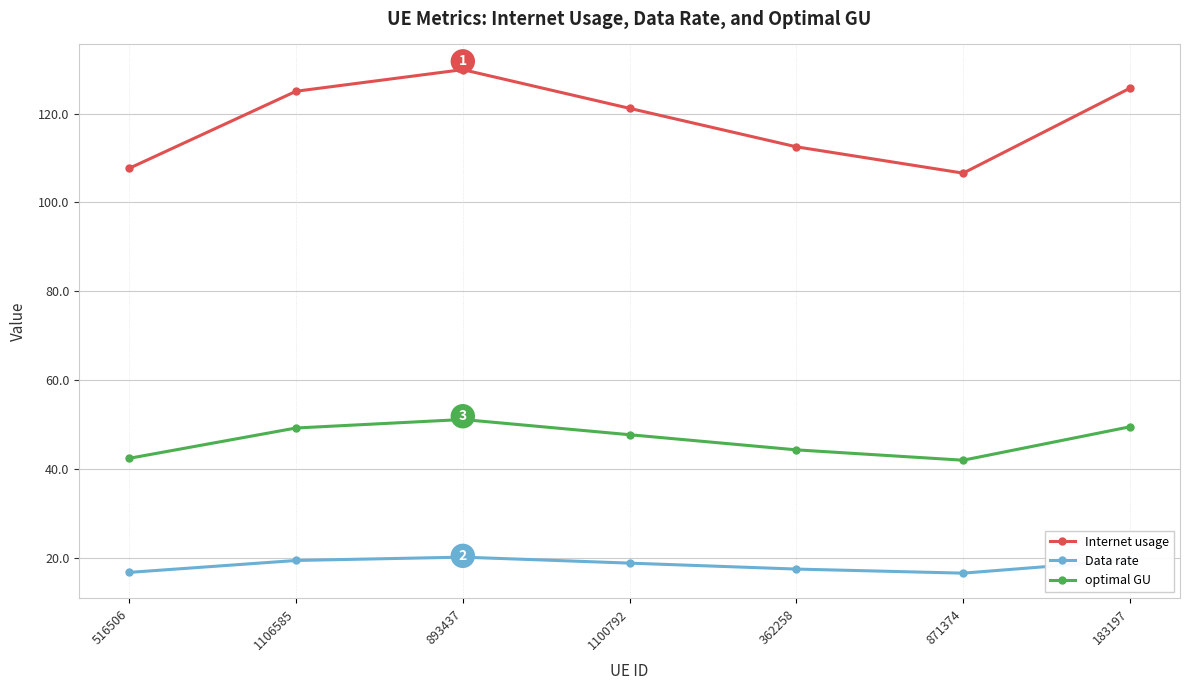

Where is Internet usage nearest to the value 118?

1100792